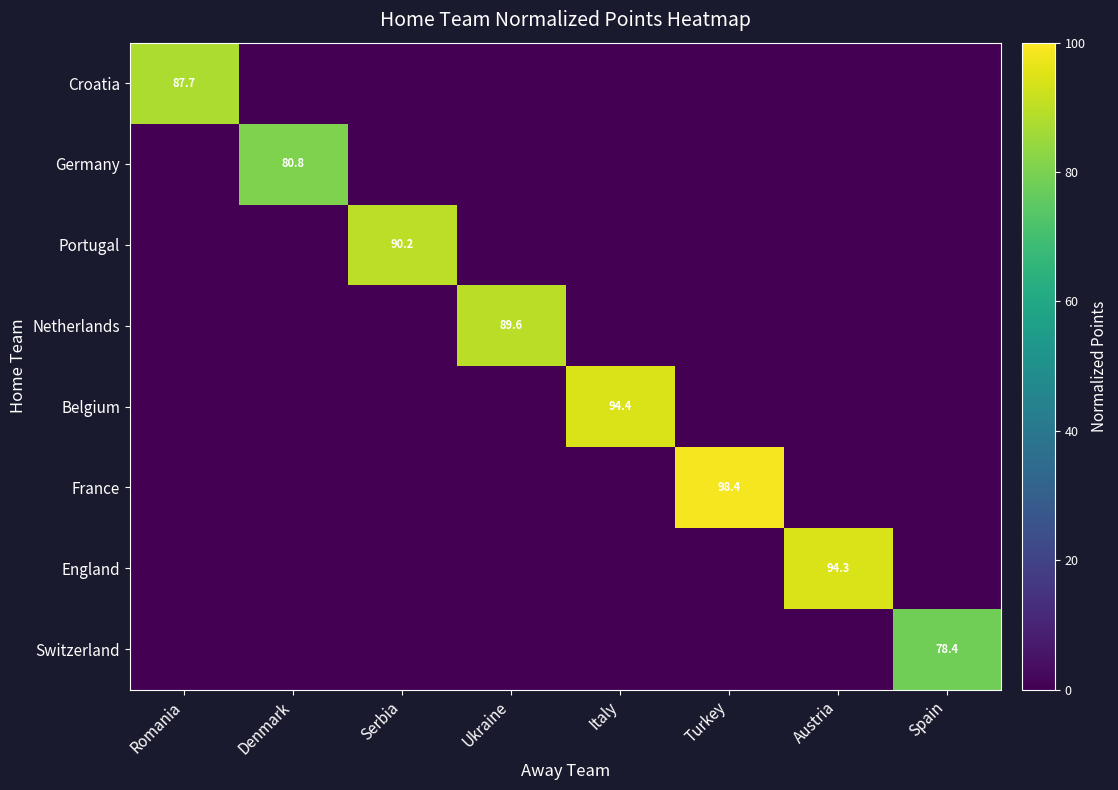

The value of France at Turkey is 98.4. True or false?

True